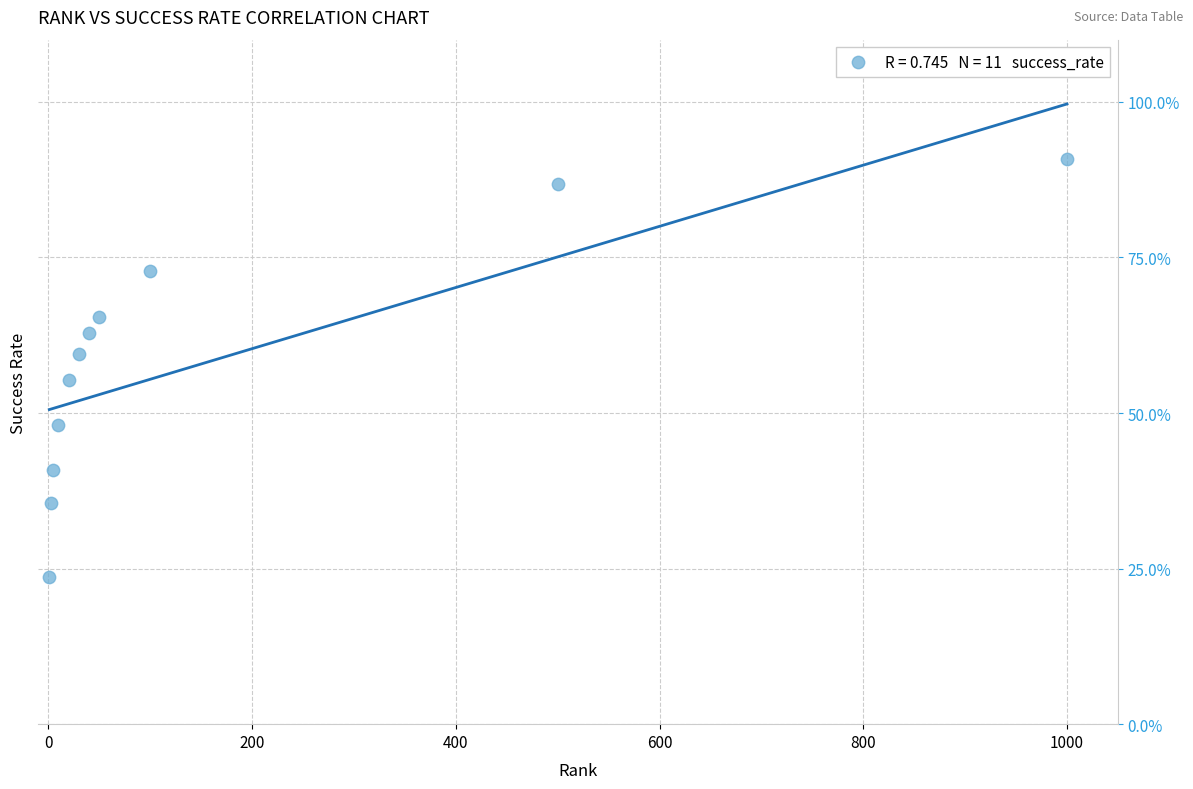

What is the range of X values (max minus min)?

999.0